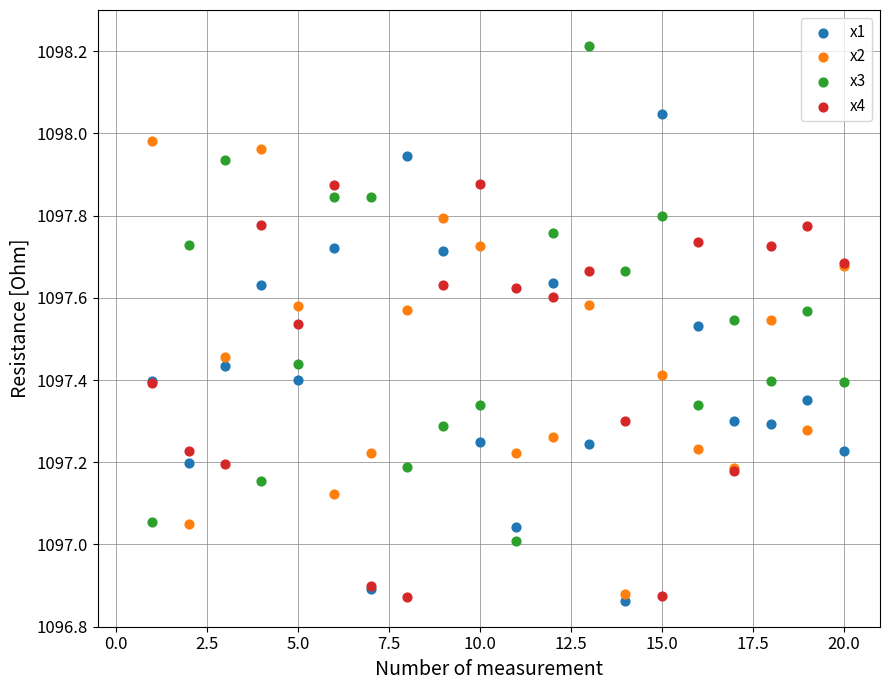

Which series contains the highest Y value?

x3